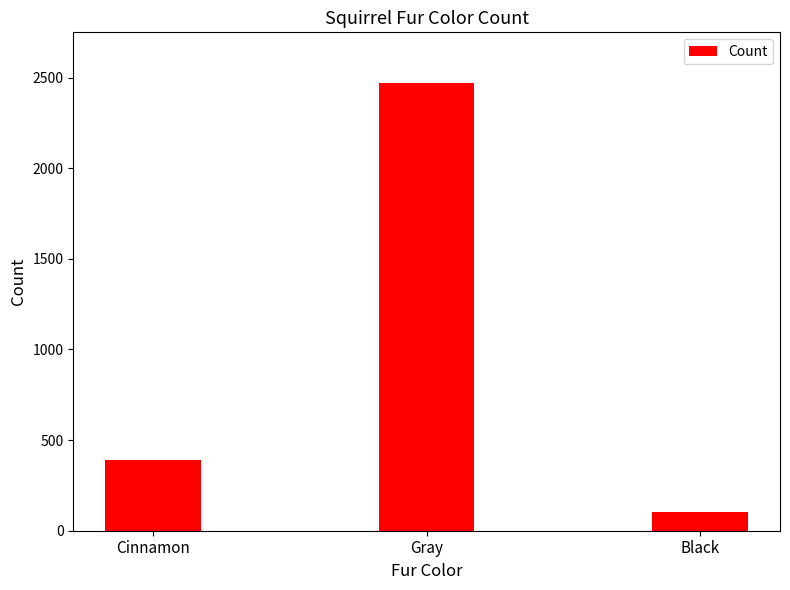

At which category does the chart reach its minimum across all series?

Black